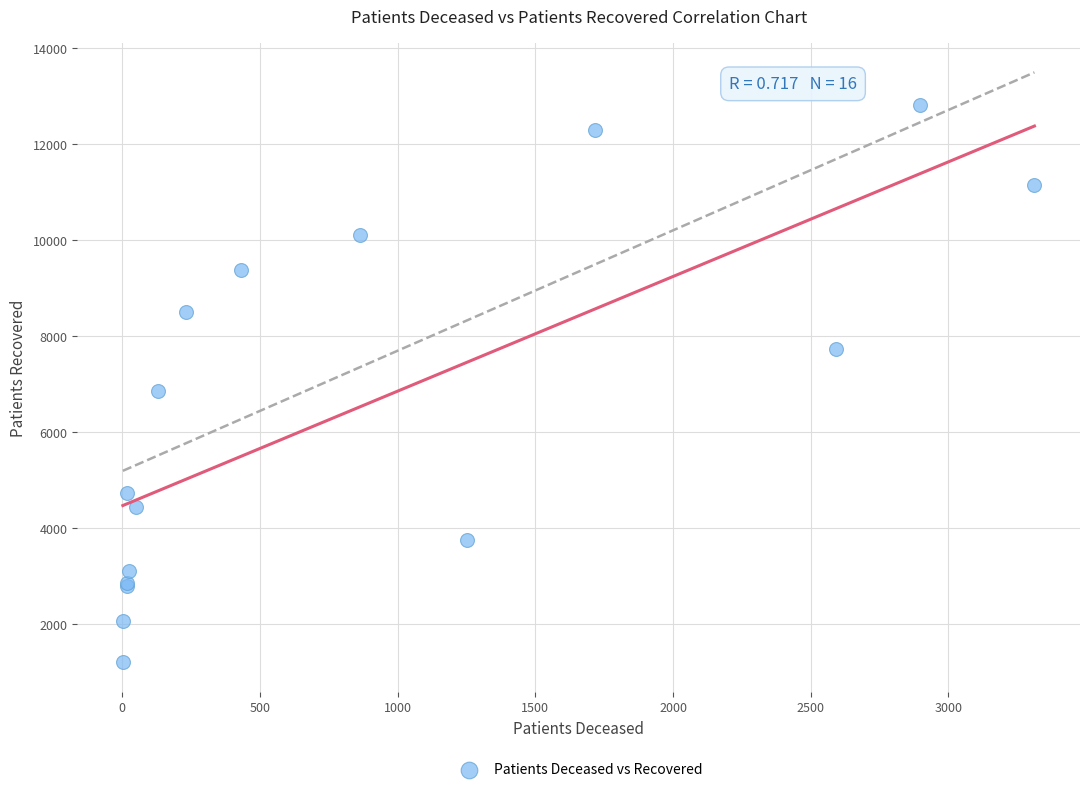

What Y value in the scatter plot is closest to 7003?

6860